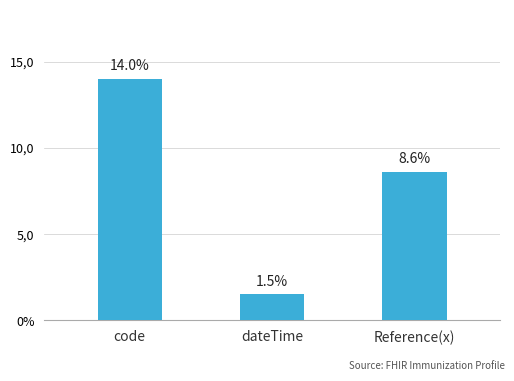

Are the bars horizontal?

No